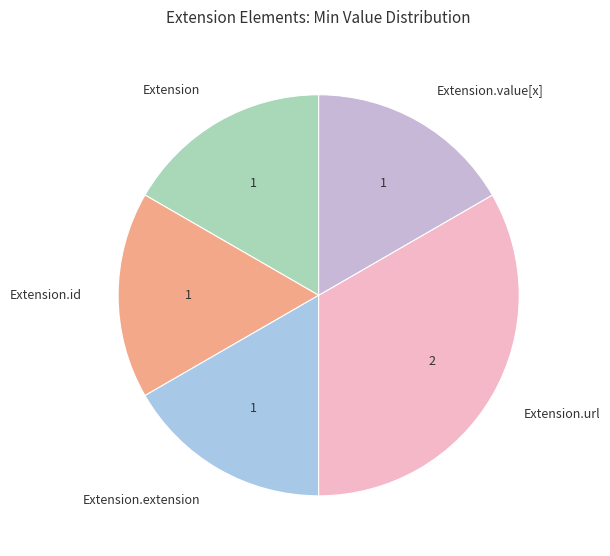

Does any single category account for the majority?

No